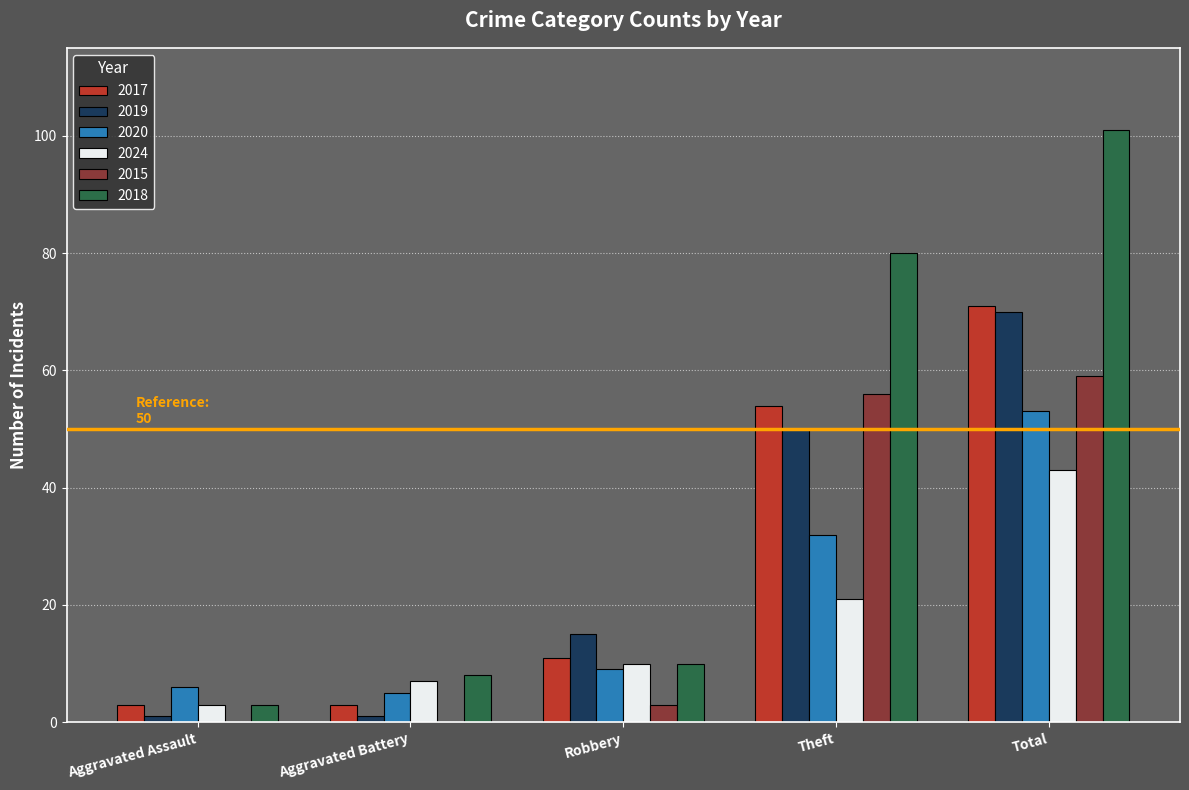

How many categories are shown in the chart?

5